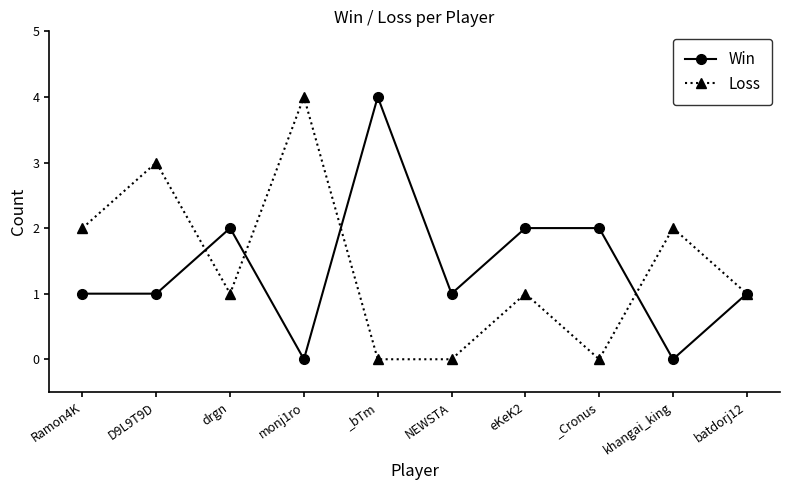

How many data points does each series have?

10